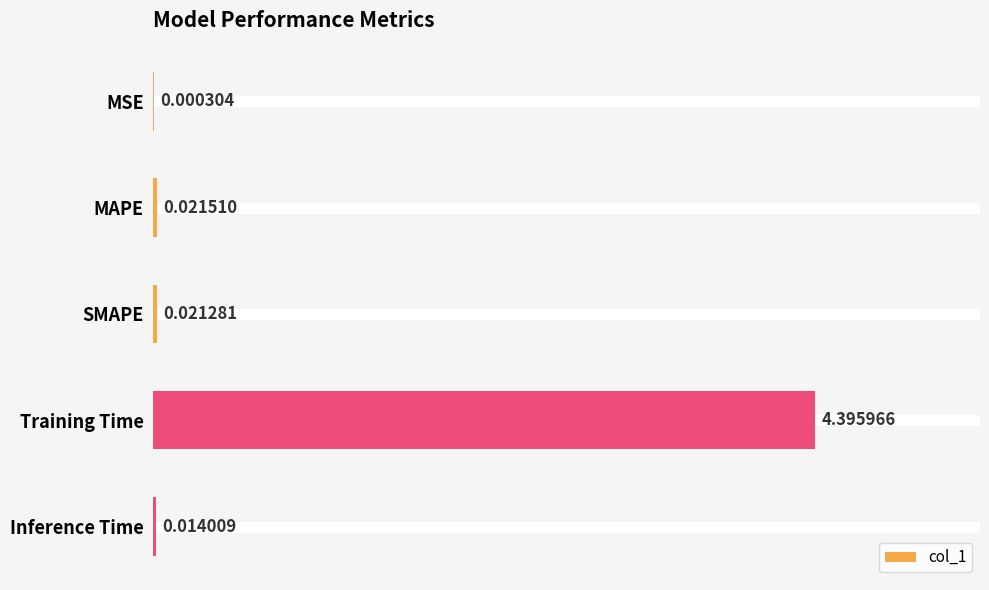

Where is the data nearest to the value 2?

MAPE